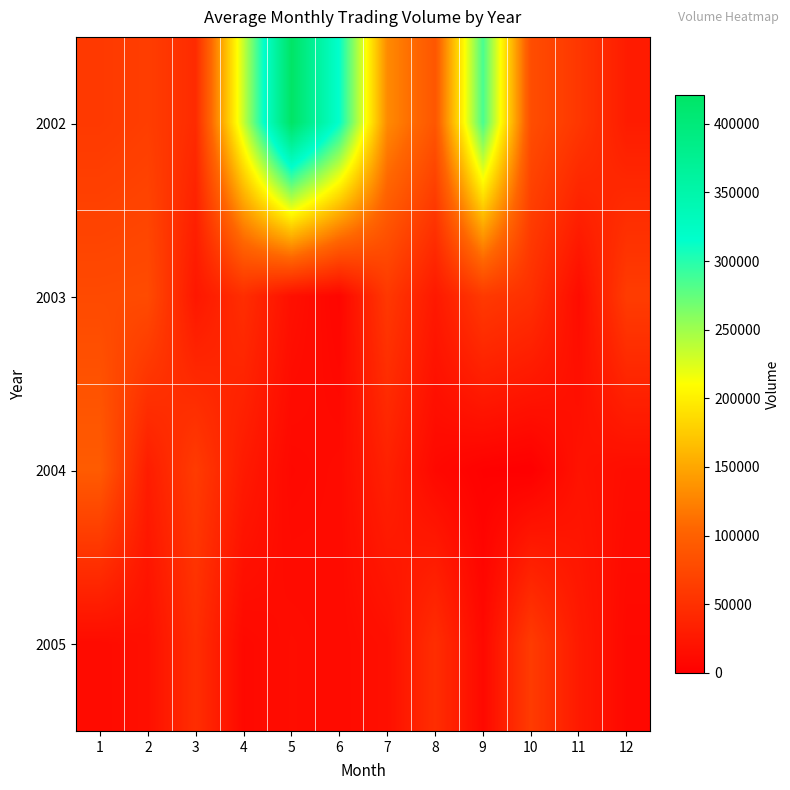

Which series has the largest total across all categories?

2002